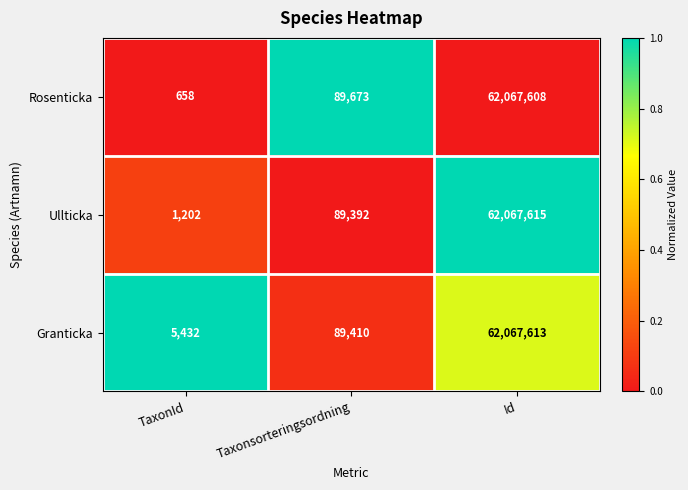

What is the spread (max minus min) of values at TaxonId?

4774